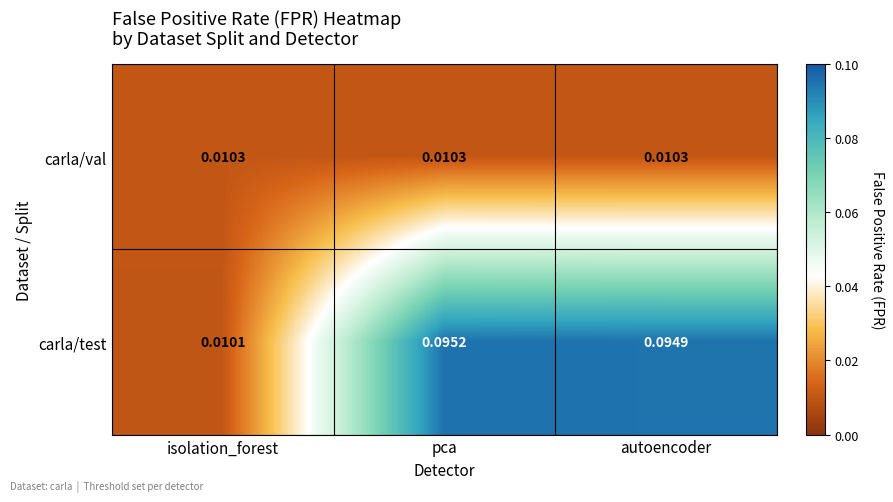

Which category has the highest value across all series?

pca